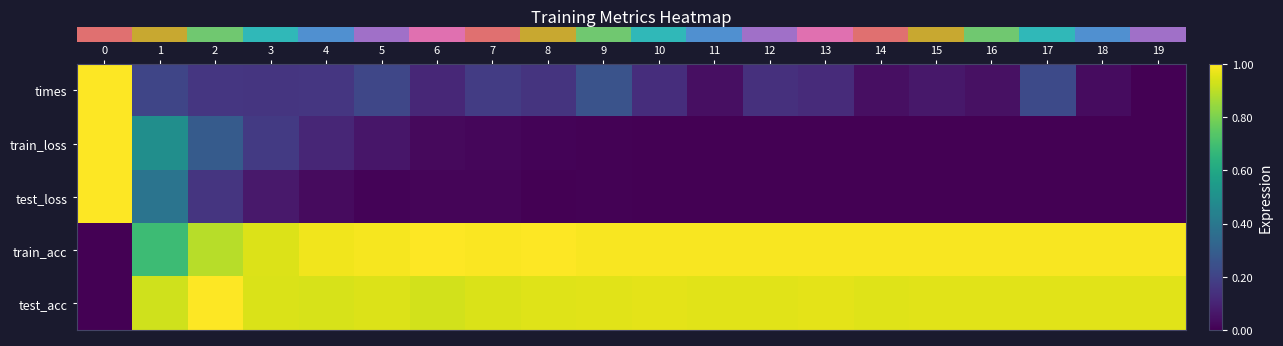

What is the spread (max minus min) of values at 2?

0.8